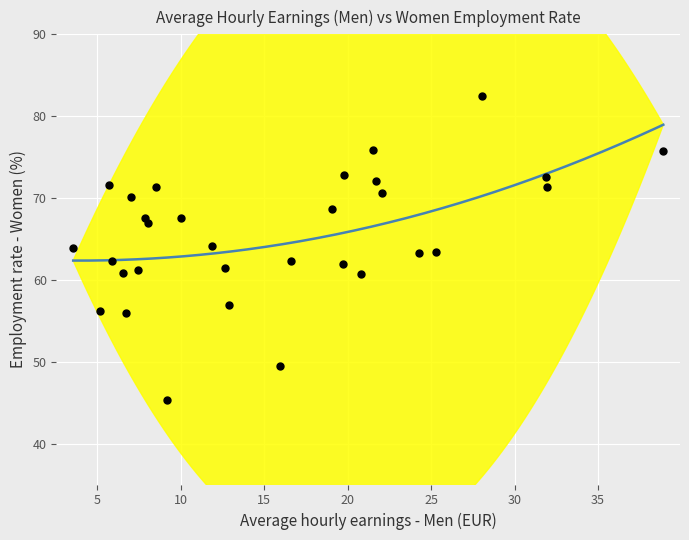

What is the range of Y values (max minus min)?

37.2